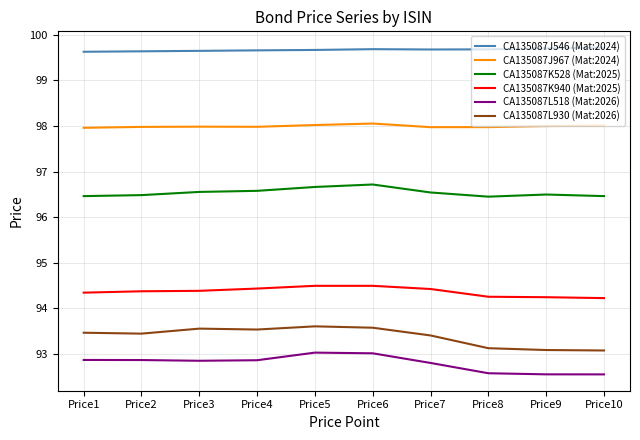

Is the value of CA135087K528 (Mat:2025) at Price6 greater than the value of CA135087J546 (Mat:2024) at Price7?

No